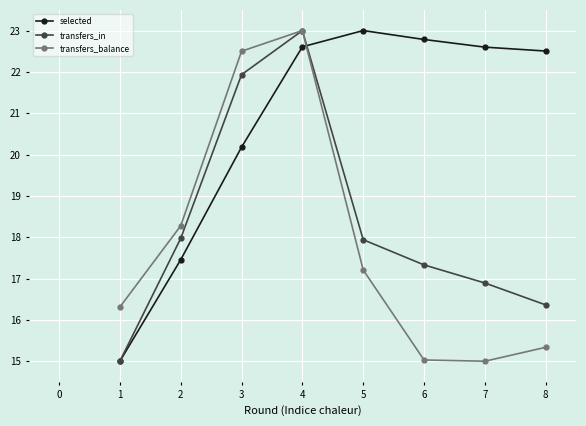

True or false: transfers_balance and selected intersect in this chart.

True